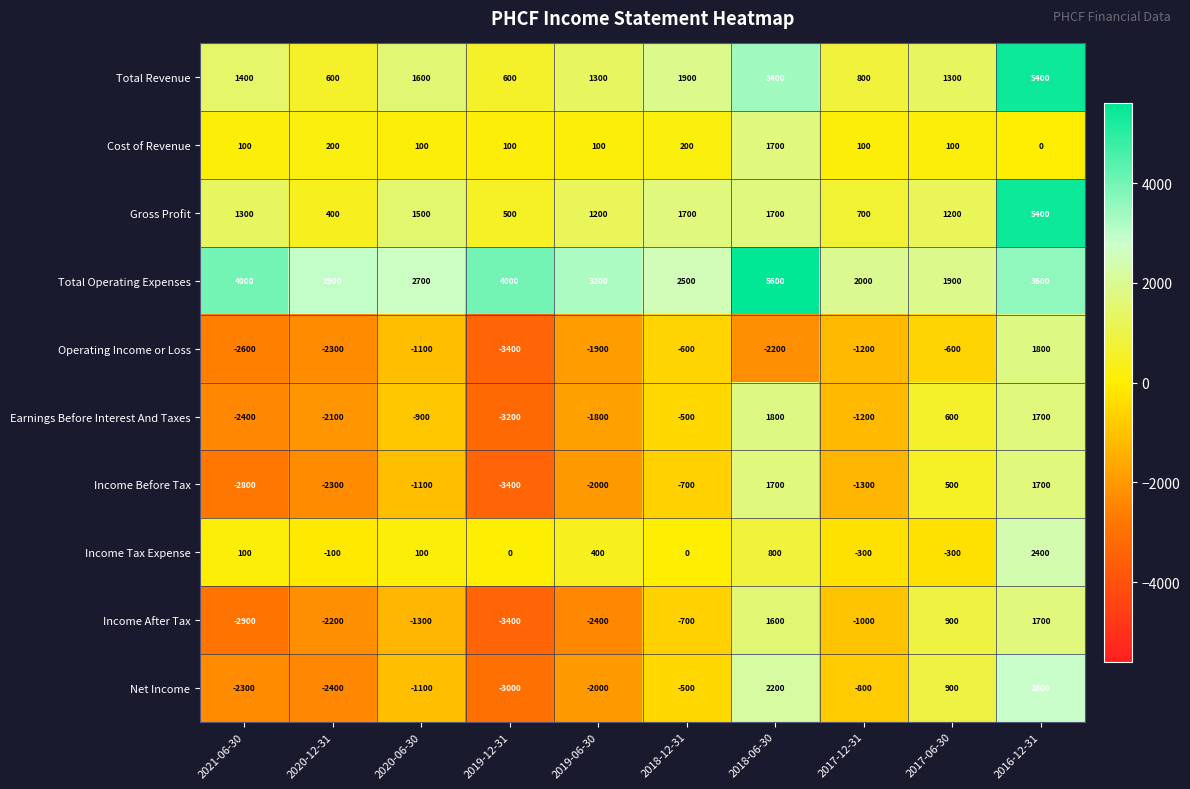

Which label corresponds to the smallest value in the chart?

2019-12-31